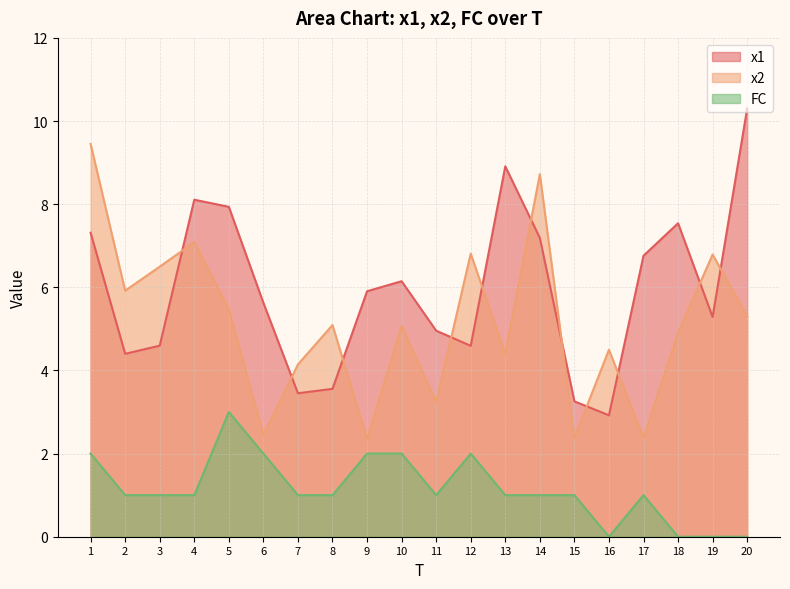

Which category has the highest value across all series?

20